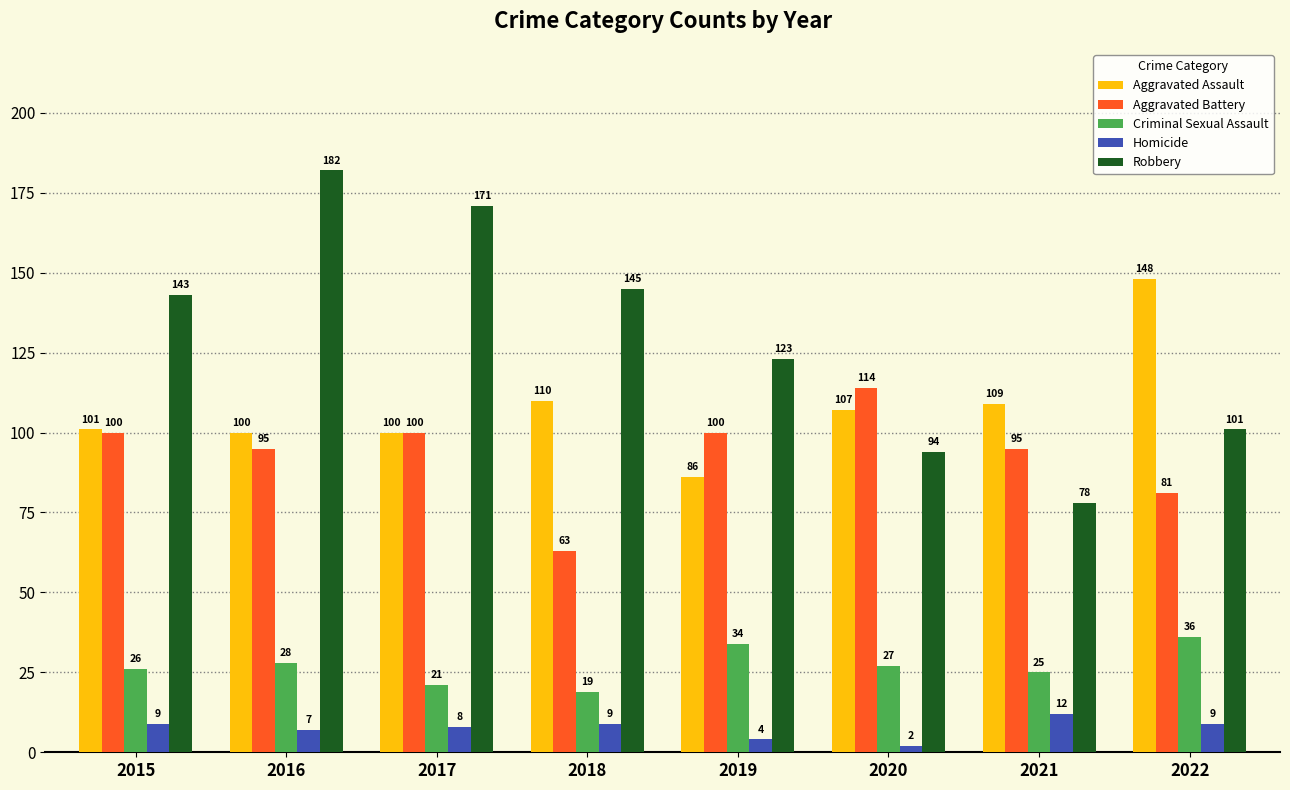

Which category has the highest value in the Homicide series?

2021